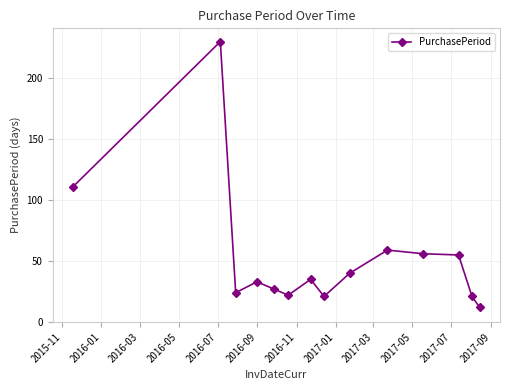

What is the greatest value displayed?

230